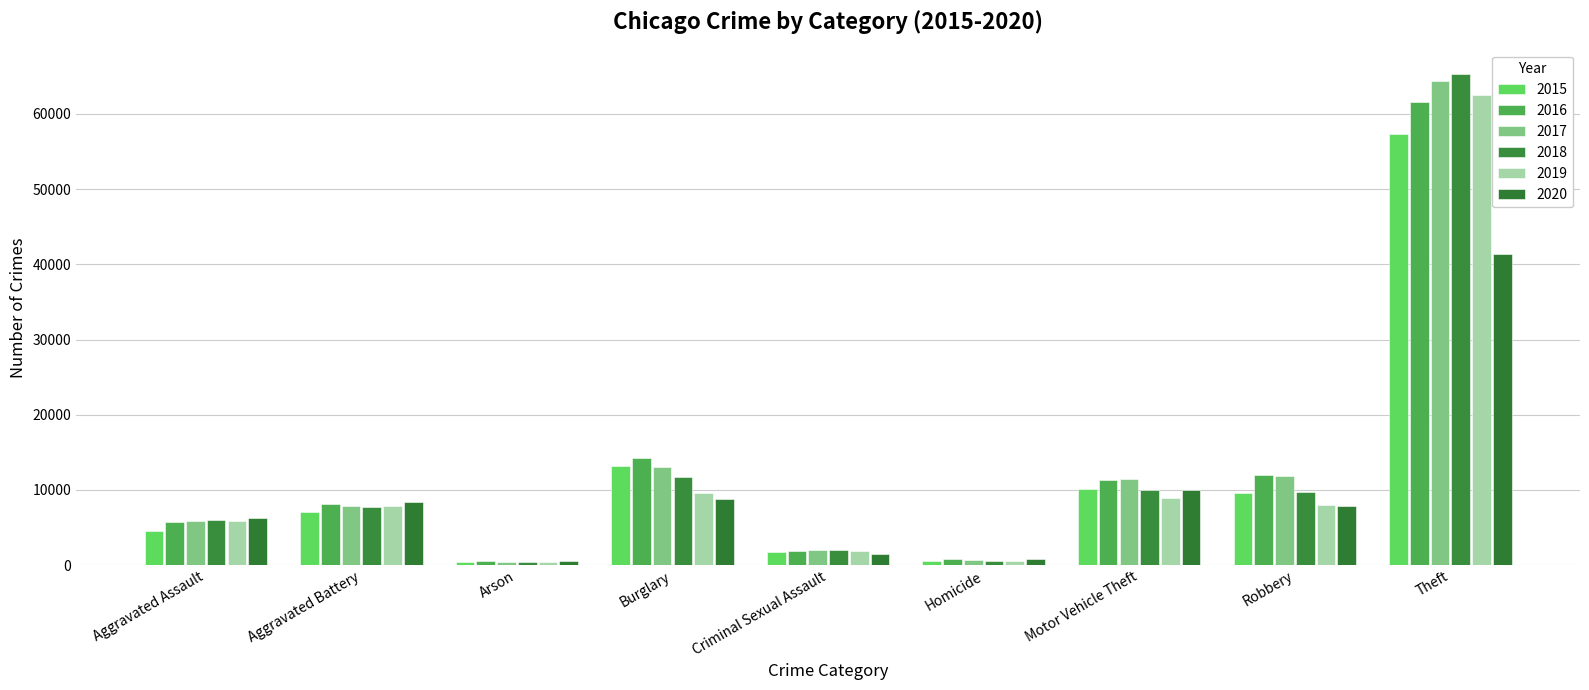

Does the chart contain any negative values?

No